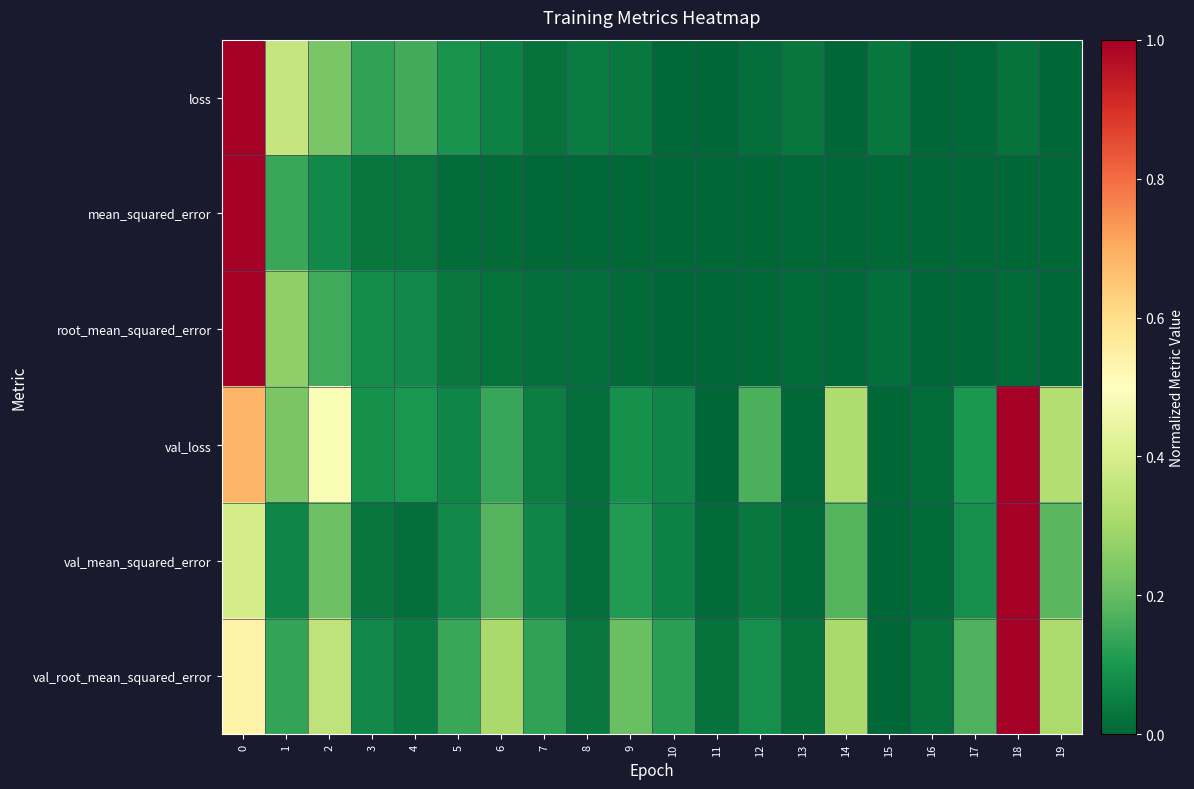

Reading left to right, list all the values displayed in this chart.

loss: 0=1.0	1=0.4	2=0.2	3=0.1	4=0.2	5=0.1	6=0.1	7=0.0	8=0.0	9=0.0	10=0.0	11=0.0	12=0.0	13=0.0	14=0.0	15=0.0	16=0.0	17=0.0	18=0.0	19=0.0
mean_squared_error: 0=1.0	1=0.1	2=0.1	3=0.0	4=0.0	5=0.0	6=0.0	7=0.0	8=0.0	9=0.0	10=0.0	11=0.0	12=0.0	13=0.0	14=0.0	15=0.0	16=0.0	17=0.0	18=0.0	19=0.0
root_mean_squared_error: 0=1.0	1=0.3	2=0.2	3=0.1	4=0.1	5=0.0	6=0.0	7=0.0	8=0.0	9=0.0	10=0.0	11=0.0	12=0.0	13=0.0	14=0.0	15=0.0	16=0.0	17=0.0	18=0.0	19=0.0
val_loss: 0=0.7	1=0.2	2=0.5	3=0.1	4=0.1	5=0.1	6=0.1	7=0.1	8=0.0	9=0.1	10=0.1	11=0.0	12=0.2	13=0.0	14=0.3	15=0.0	16=0.0	17=0.1	18=1.0	19=0.3
val_mean_squared_error: 0=0.4	1=0.1	2=0.2	3=0.0	4=0.0	5=0.1	6=0.2	7=0.1	8=0.0	9=0.1	10=0.1	11=0.0	12=0.0	13=0.0	14=0.2	15=0.0	16=0.0	17=0.1	18=1.0	19=0.2
val_root_mean_squared_error: 0=0.5	1=0.1	2=0.3	3=0.1	4=0.0	5=0.1	6=0.3	7=0.1	8=0.0	9=0.2	10=0.1	11=0.0	12=0.1	13=0.0	14=0.3	15=0.0	16=0.0	17=0.2	18=1.0	19=0.3